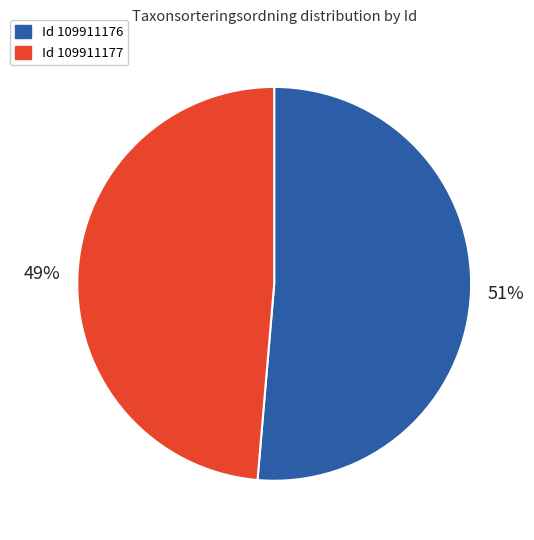

Is there any slice that represents more than half of the pie?

Yes